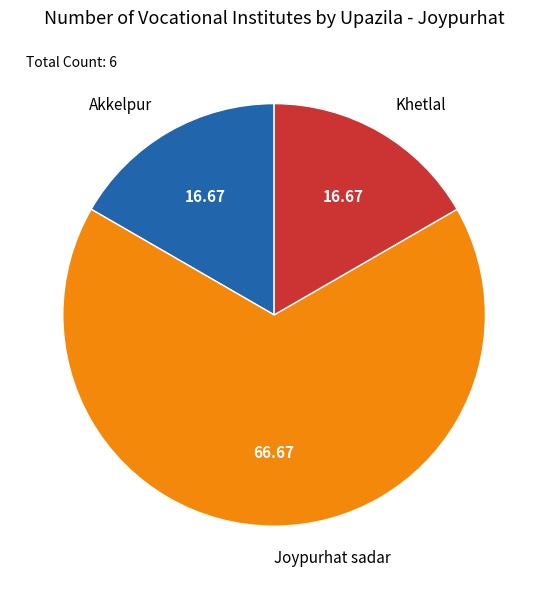

The Joypurhat sadar slice represents 67% of the pie. True or false?

True